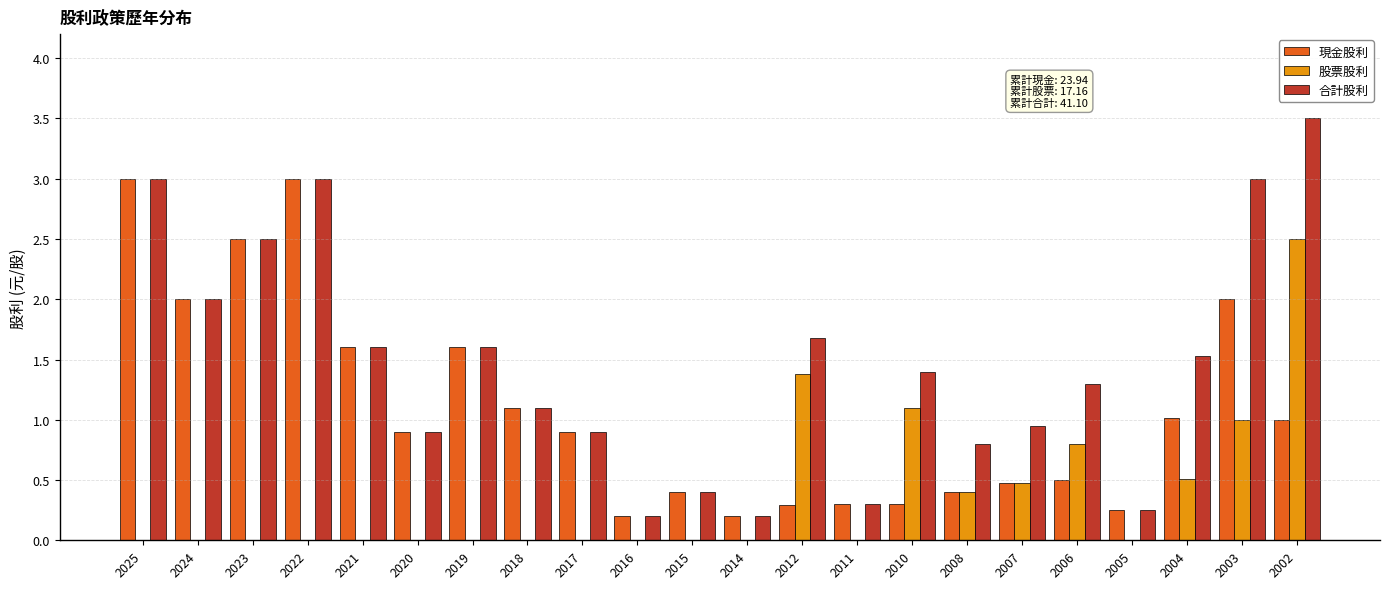

The value of 股票股利 at 2010 is 1.7. True or false?

False